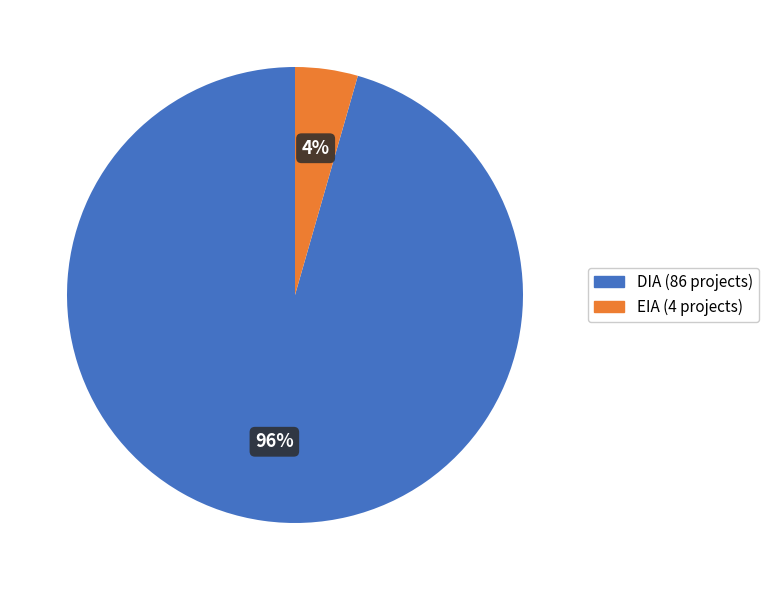

Which slice is the smallest?

EIA